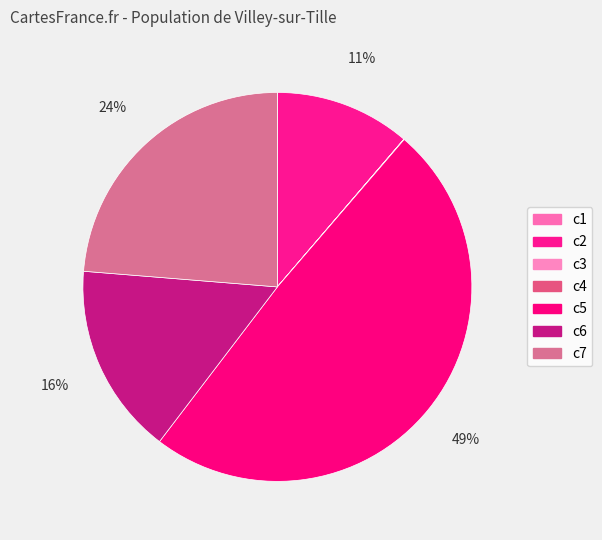

Rank the categories by value from lowest to highest.

c3, c1, c4, c2, c6, c7, c5